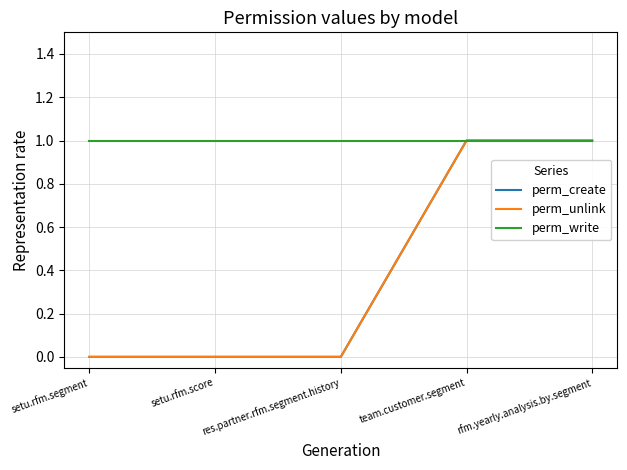

What is the difference between the highest and lowest values at setu.rfm.segment?

1